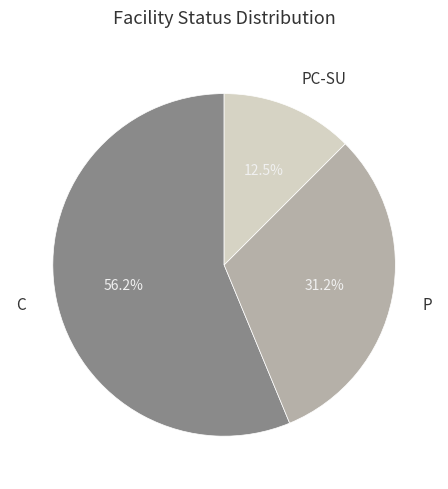

Which has a higher value, PC-SU or C?

C